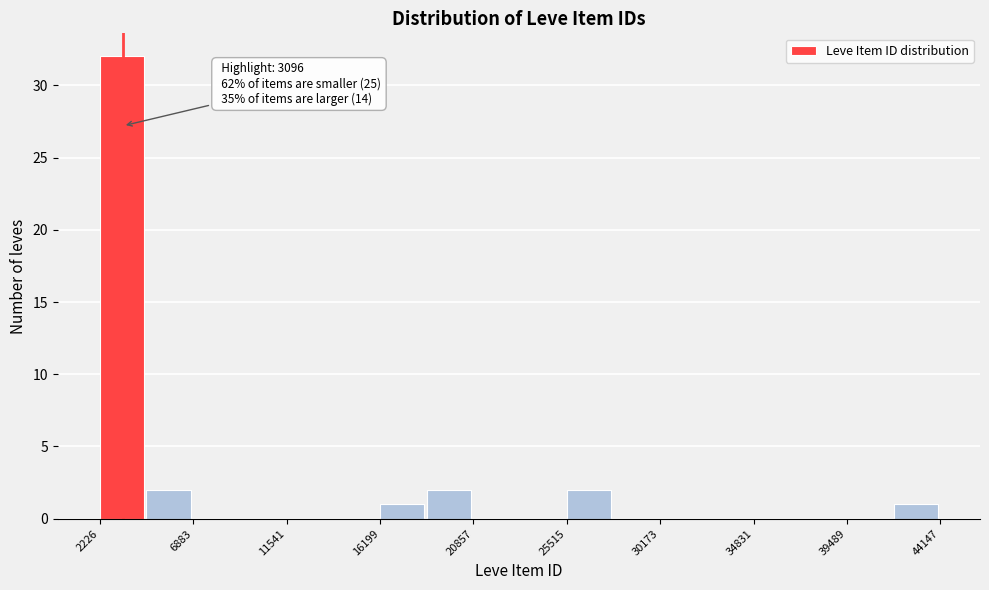

Over which range of the x-axis is the bar tallest?

2000 to 4500